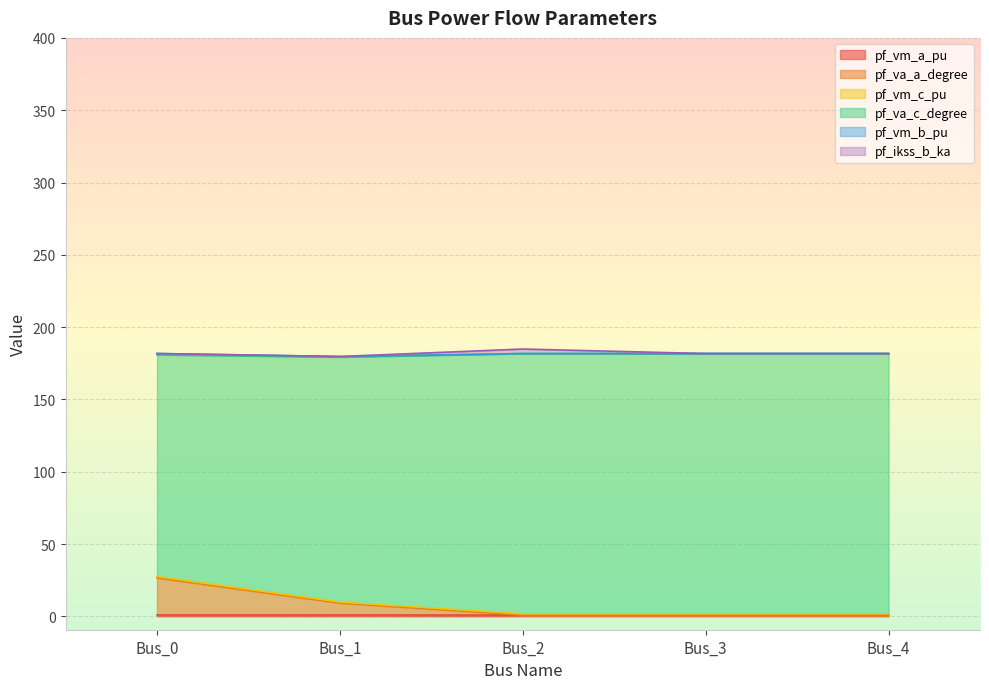

Which has a higher value, Bus_0 or Bus_4?

Bus_0